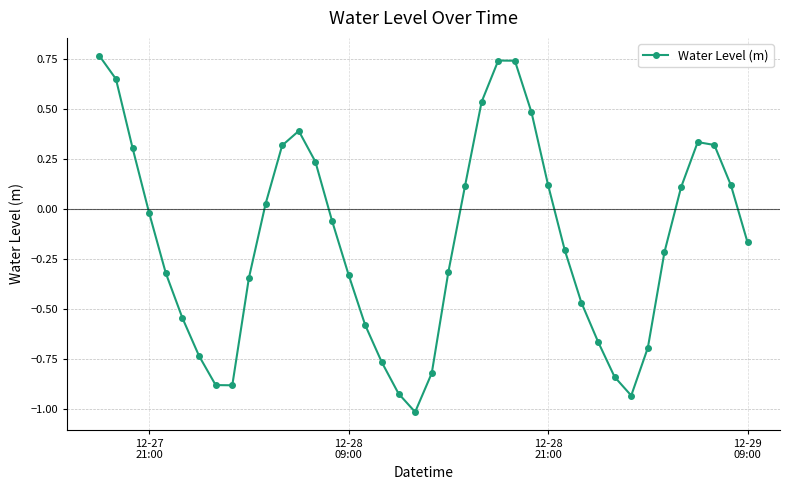

What is the sum of all values?

-6.5